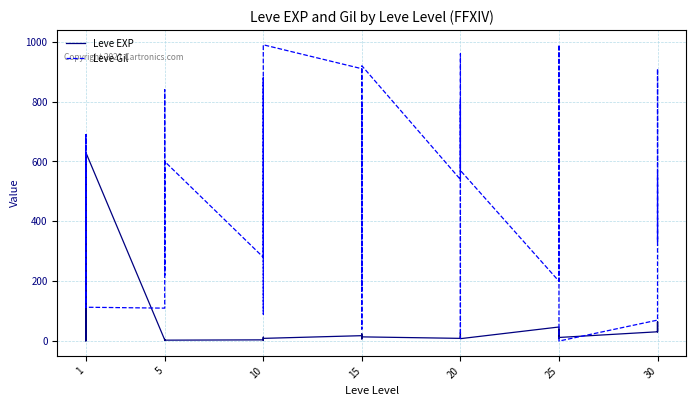

How many values in the Leve EXP series exceed 12?

19